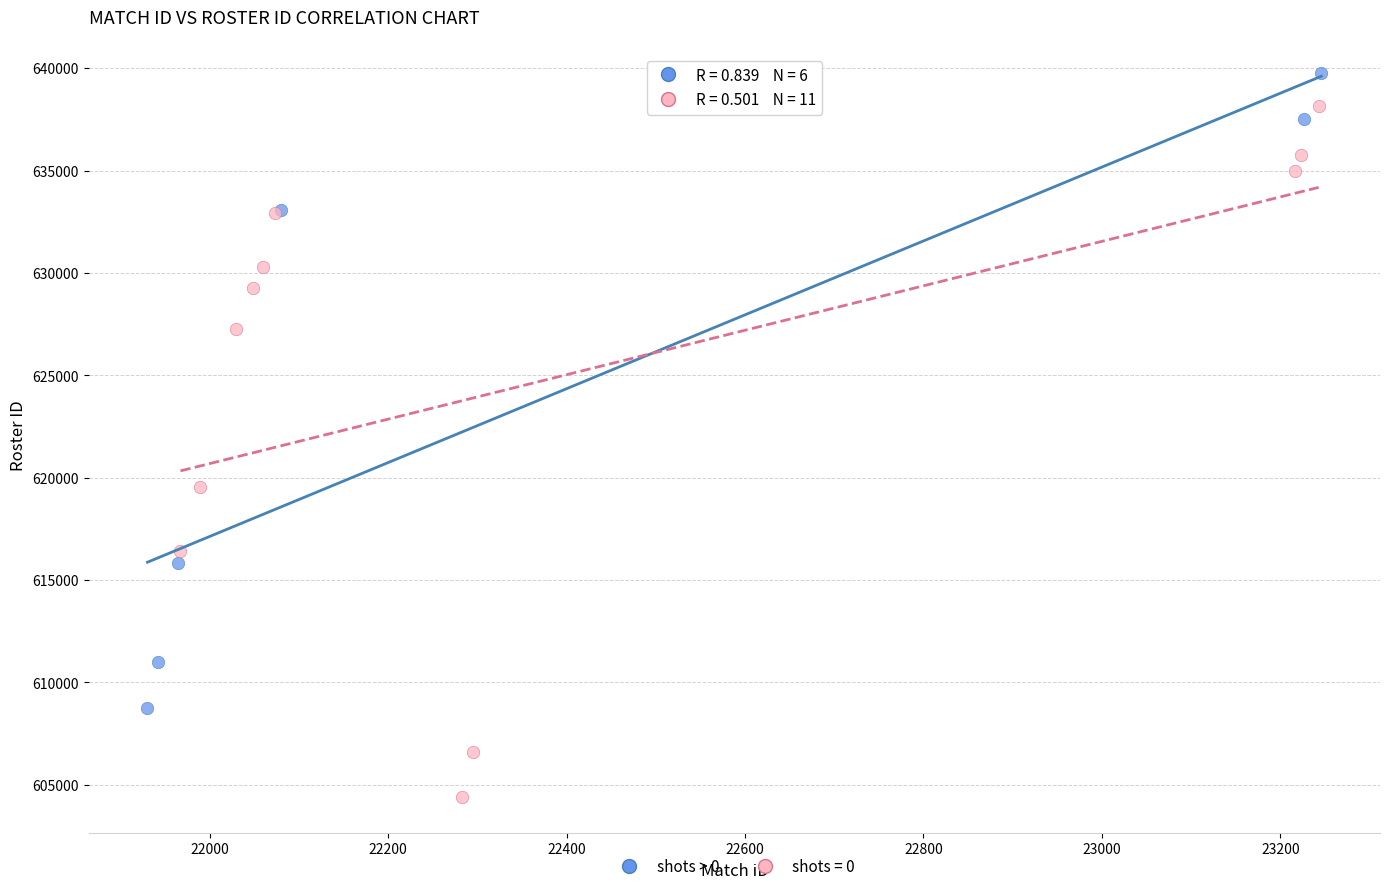

Which series reaches the minimum Y coordinate?

shots = 0